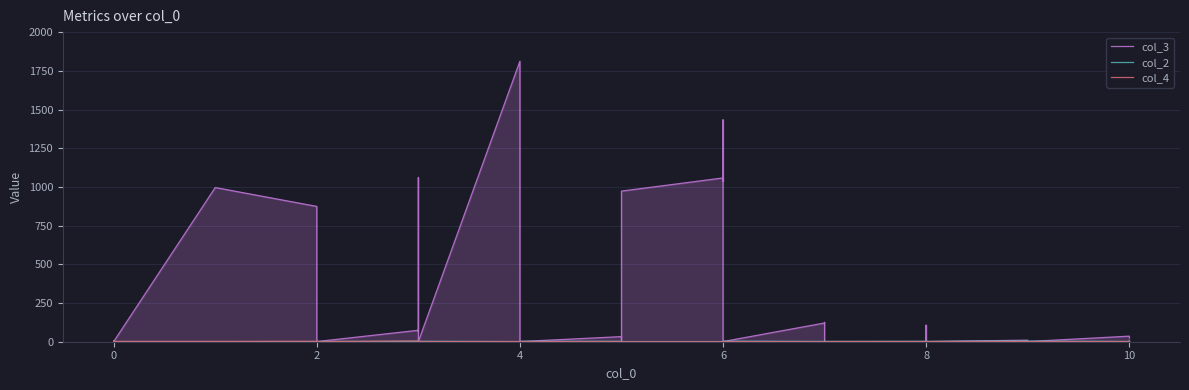

Is the value of col_2 at 8 greater than the value of col_3 at 12?

No